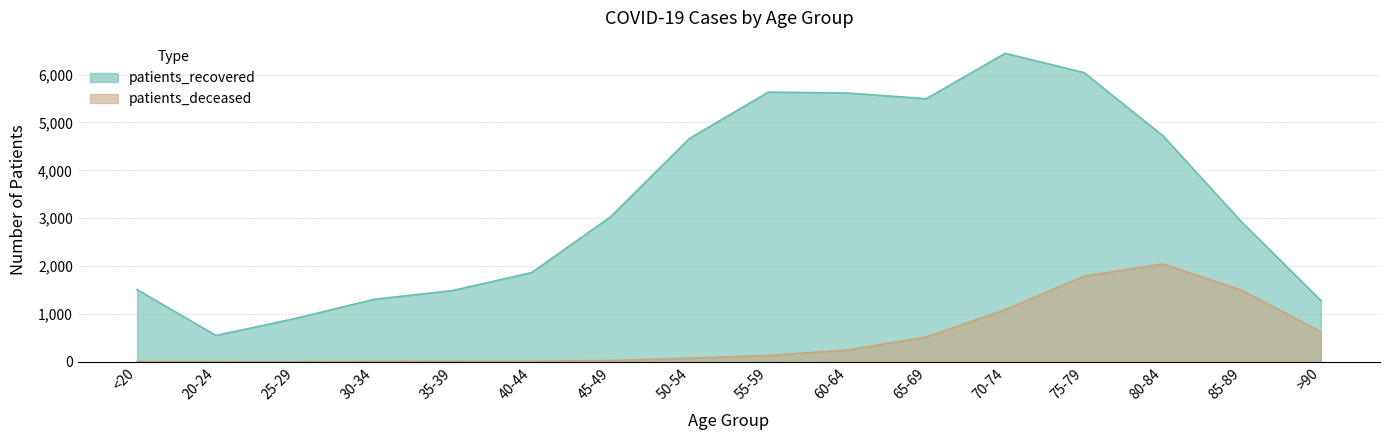

At which category does patients_recovered reach its first local valley?

20-24